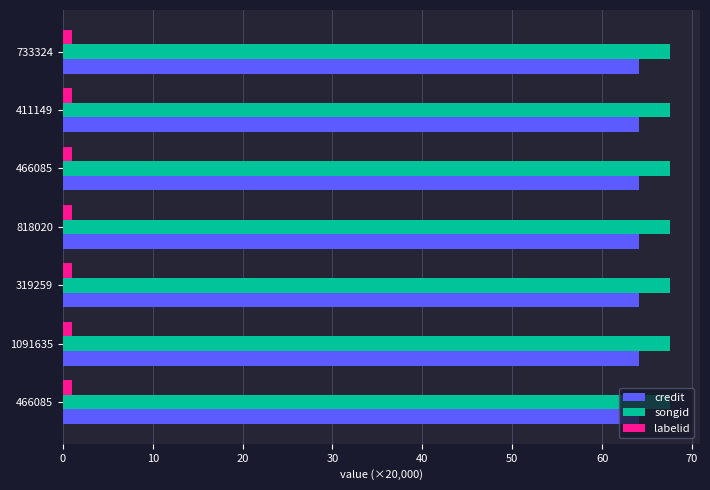

Reading left to right, list all the values displayed in this chart.

credit: 466085=1281888	1091635=1281888	319259=1281888	818020=1281888	466085=1281888	411149=1281888	733324=1281888
songid: 466085=1350351	1091635=1350351	319259=1350351	818020=1350351	466085=1350351	411149=1350351	733324=1350351
labelid: 466085=20871	1091635=20871	319259=20871	818020=20871	466085=20871	411149=20871	733324=20871